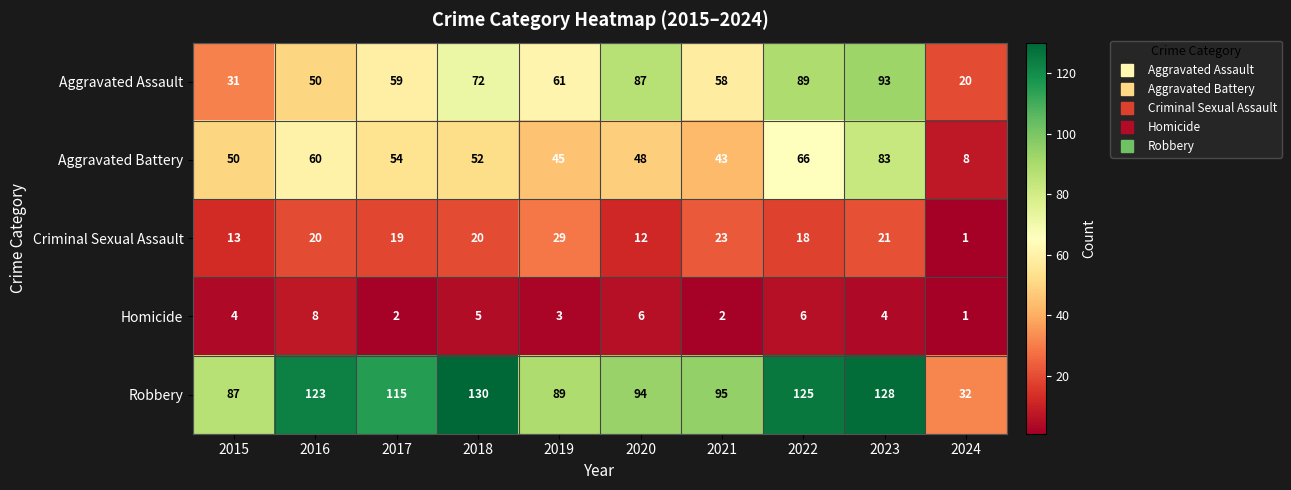

What is the minimum value shown in the chart?

1